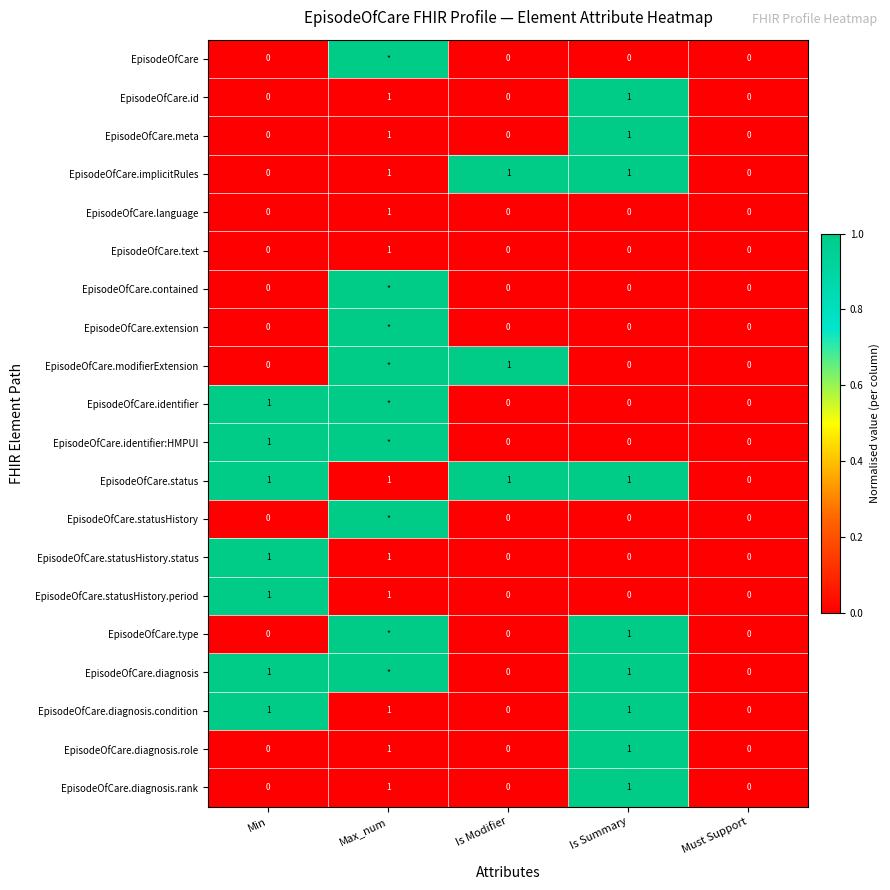

What is the spread (max minus min) of values at Max_num?

1